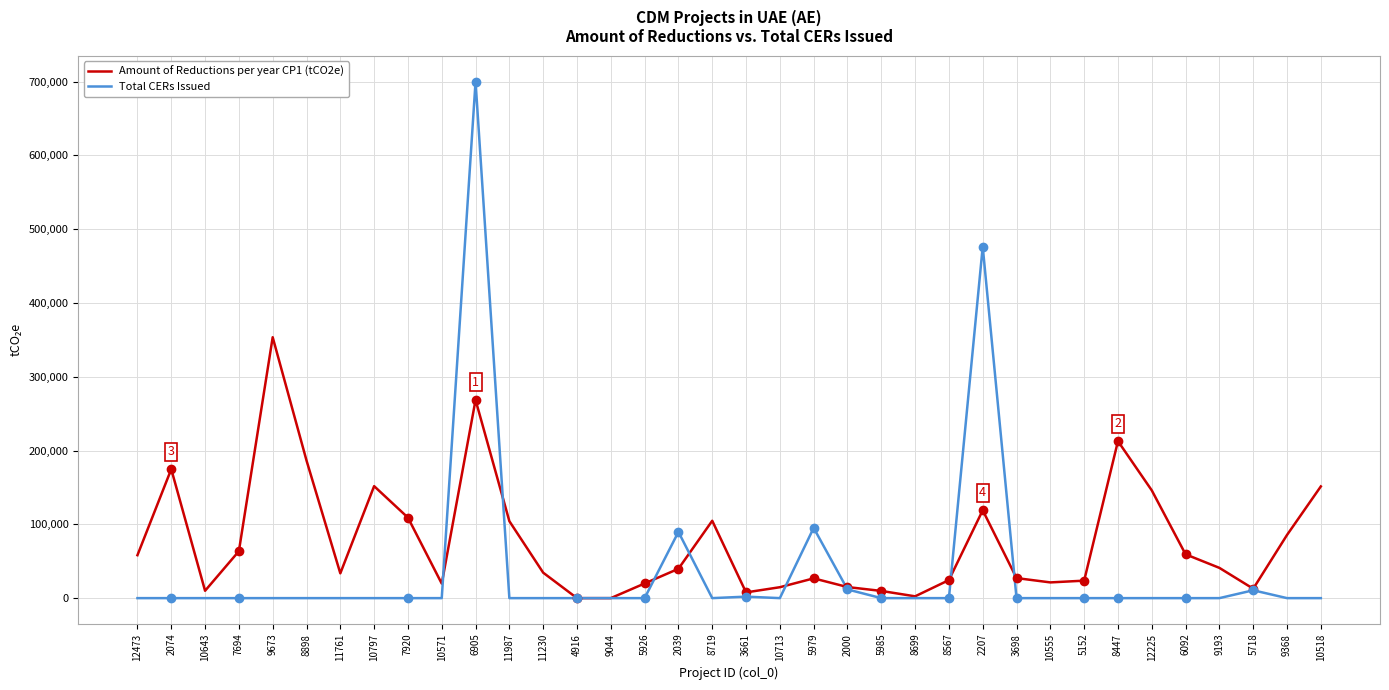

Is the value of Amount of Reductions per year CP1 (tCO2e) at 8719 greater than the value of Total CERs Issued at 7920?

Yes